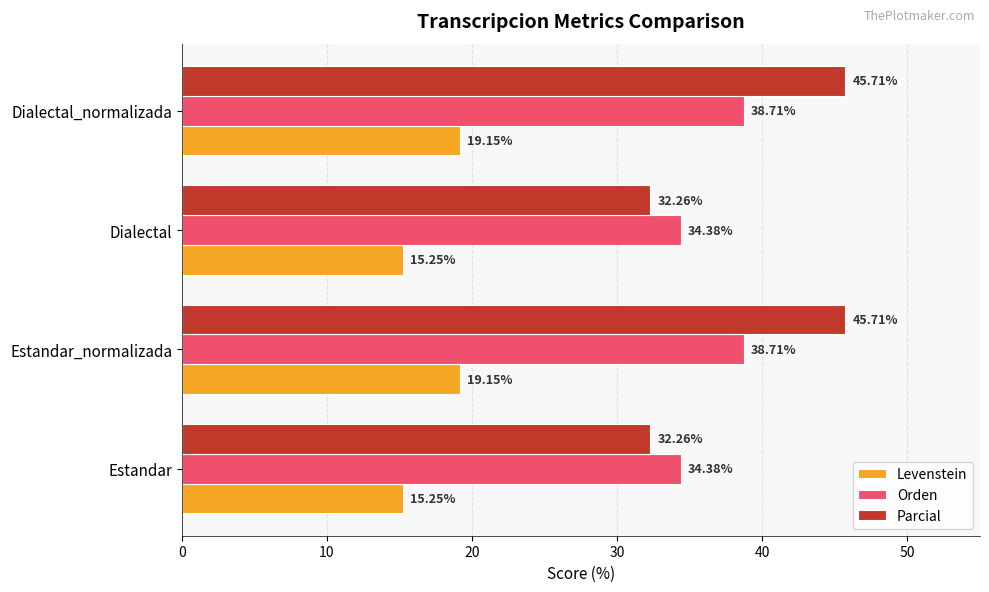

Which series has the largest total across all categories?

Parcial